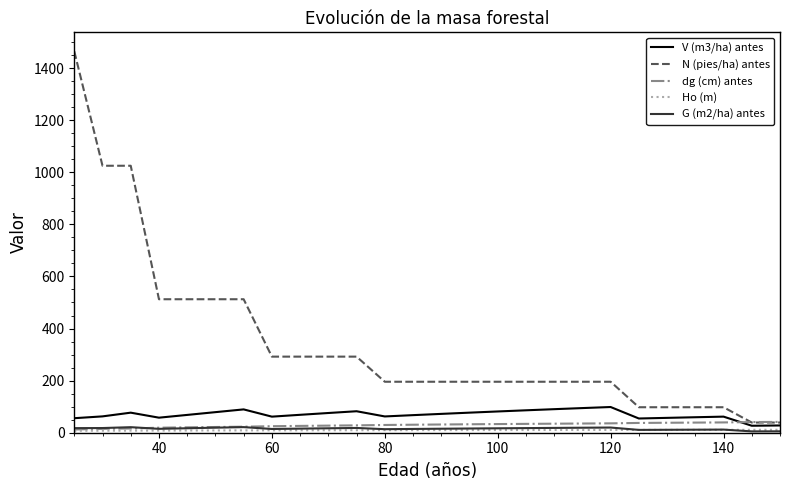

Which series has the largest total across all categories?

N (pies/ha) antes